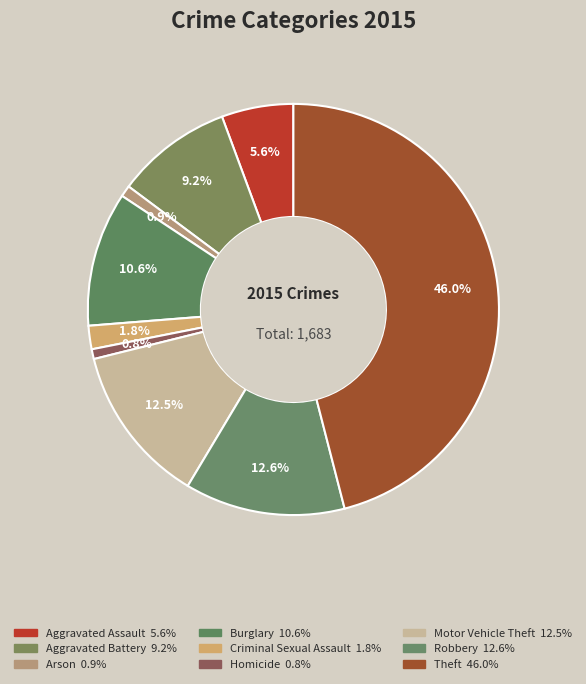

Combined, do Aggravated Battery and Theft account for over 50%?

Yes